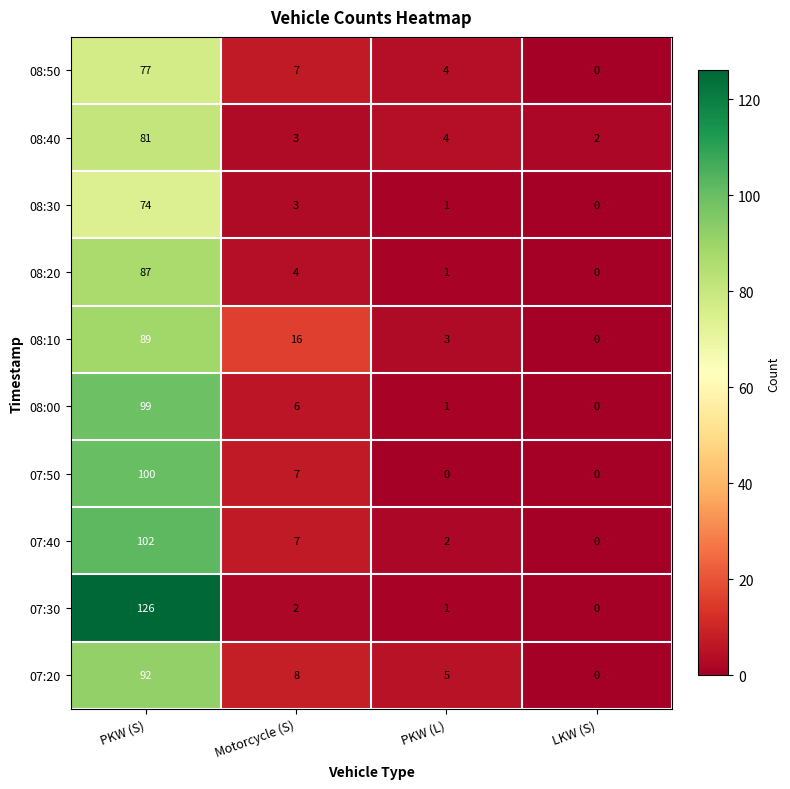

Rank the series at PKW (S) from lowest to highest value.

08:30, 08:50, 08:40, 08:20, 08:10, 07:20, 08:00, 07:50, 07:40, 07:30